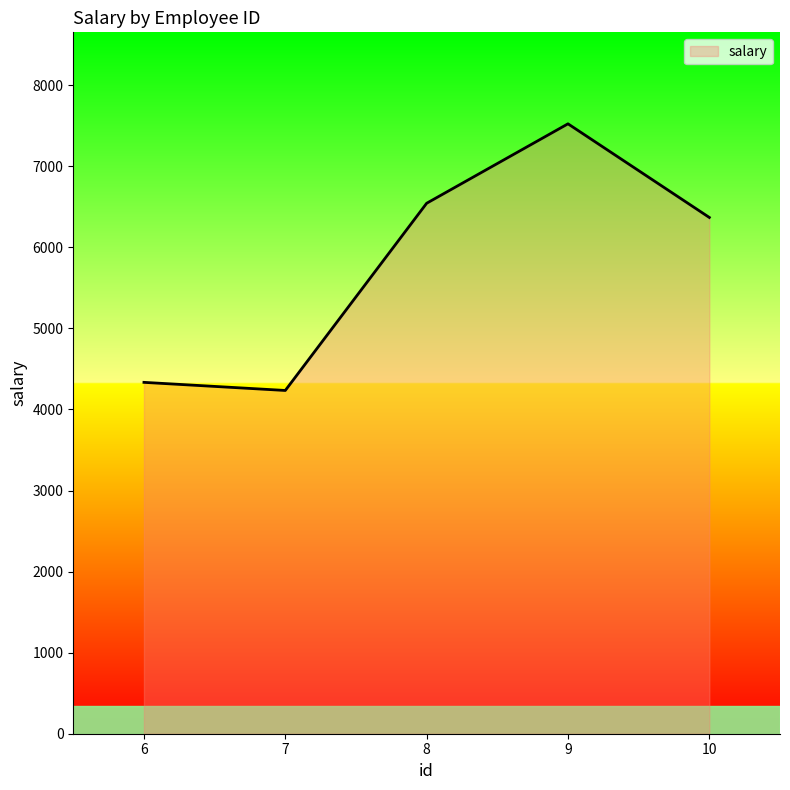

Reading left to right, what are all the values shown in this chart?

6=4334	7=4234	8=6543	9=7523	10=6368